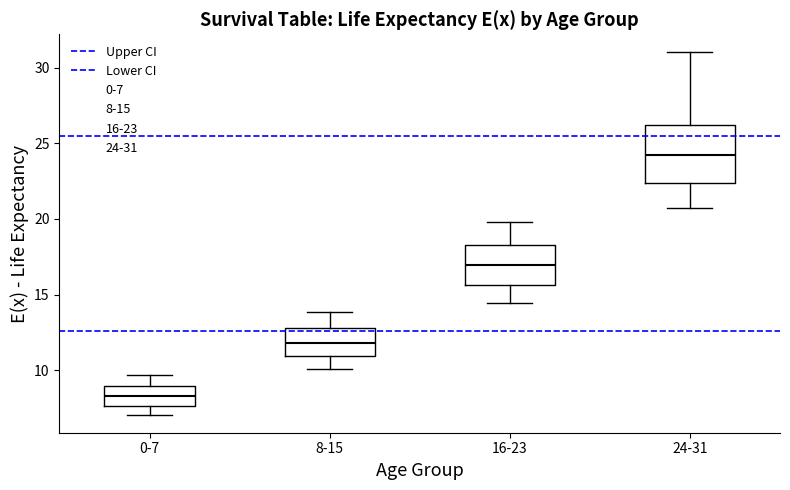

Where does the upper whisker of the box for 16-23 end on the y-axis? The values are not printed on the chart, so give them approximately, as read against the axis.

20.0